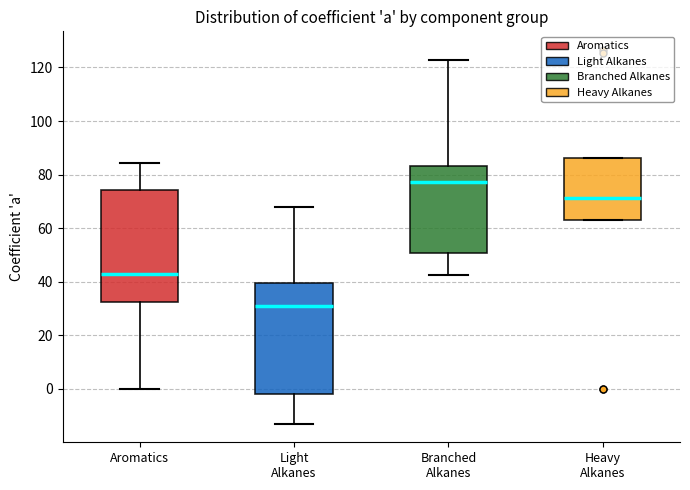

Reading left to right, read every box against the y-axis: the position of its median line, the range the box covers, and the ends of its whiskers. The values are not printed on the chart, so give them approximately, as read against the axis.

Aromatics: median 44, box 32 to 74, whiskers 0 to 84
Light Alkanes: median 30, box -2 to 40, whiskers -12 to 68
Branched Alkanes: median 78, box 50 to 84, whiskers 42 to 122
Heavy Alkanes: median 72, box 64 to 86, whiskers 64 to 86